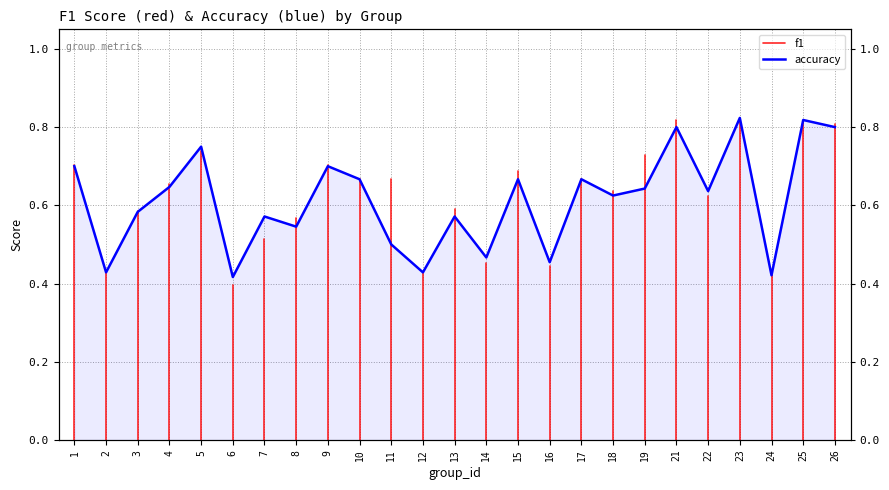

Reading right to left, extract all data points from this chart.

0.8	0.8	0.4	0.8	0.6	0.8	0.6	0.6	0.7	0.5	0.7	0.5	0.6	0.4	0.5	0.7	0.7	0.5	0.6	0.4	0.8	0.6	0.6	0.4	0.7